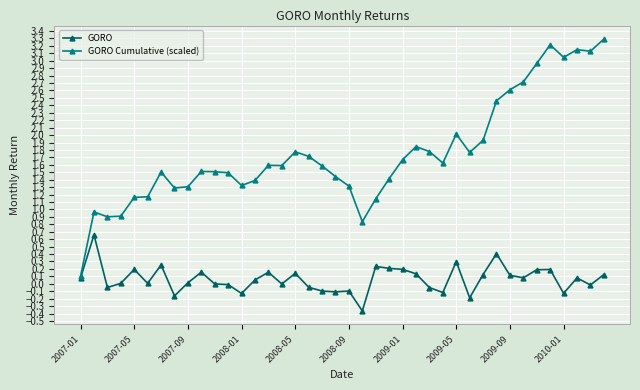

What is the value of the GORO Cumulative (scaled) point at the 18th from the left?

1.7